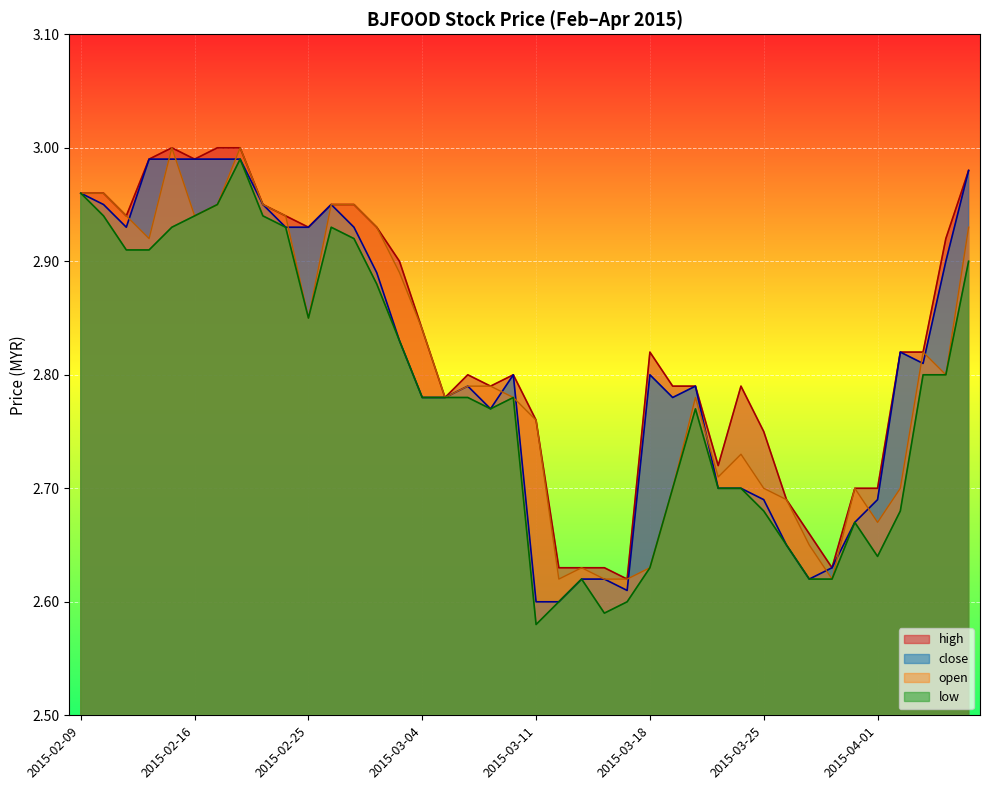

True or false: low and close intersect in this chart.

False